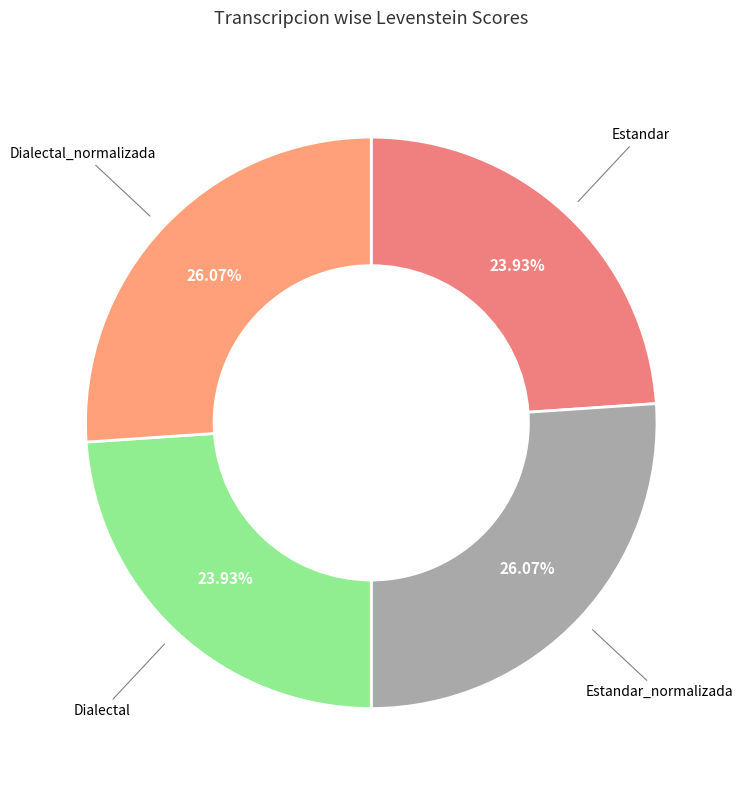

Count the number of slices in the pie.

4